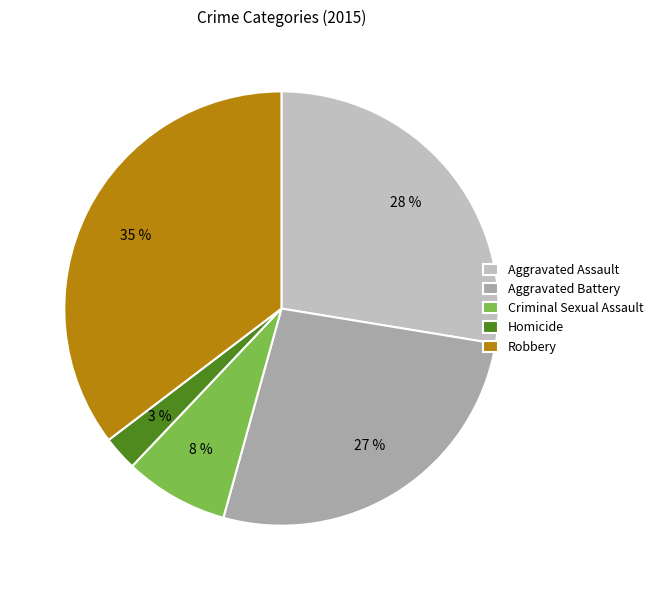

Count the number of slices in the pie.

5